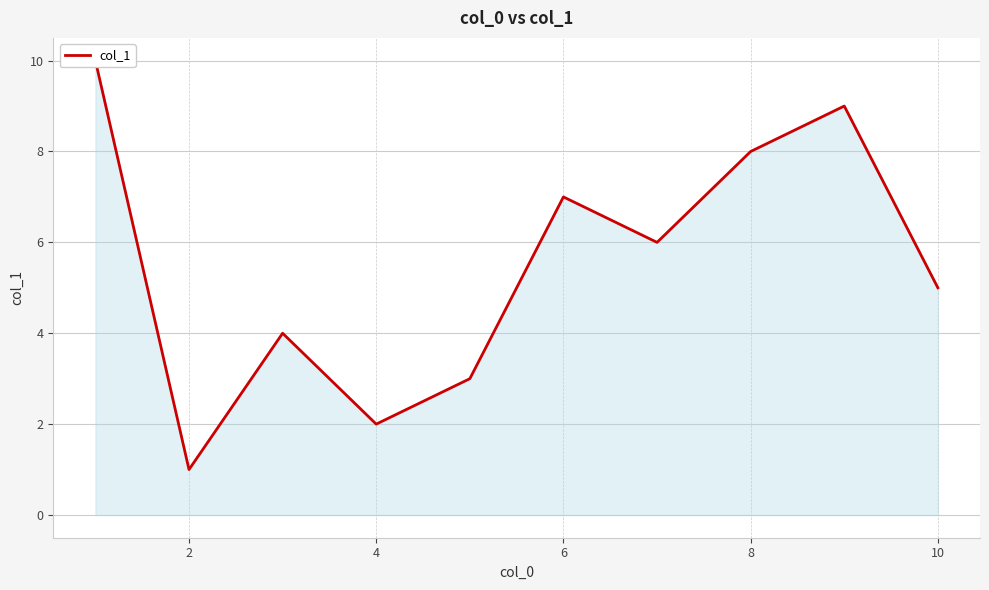

True or false: the data has more than 1 interior local peaks.

True